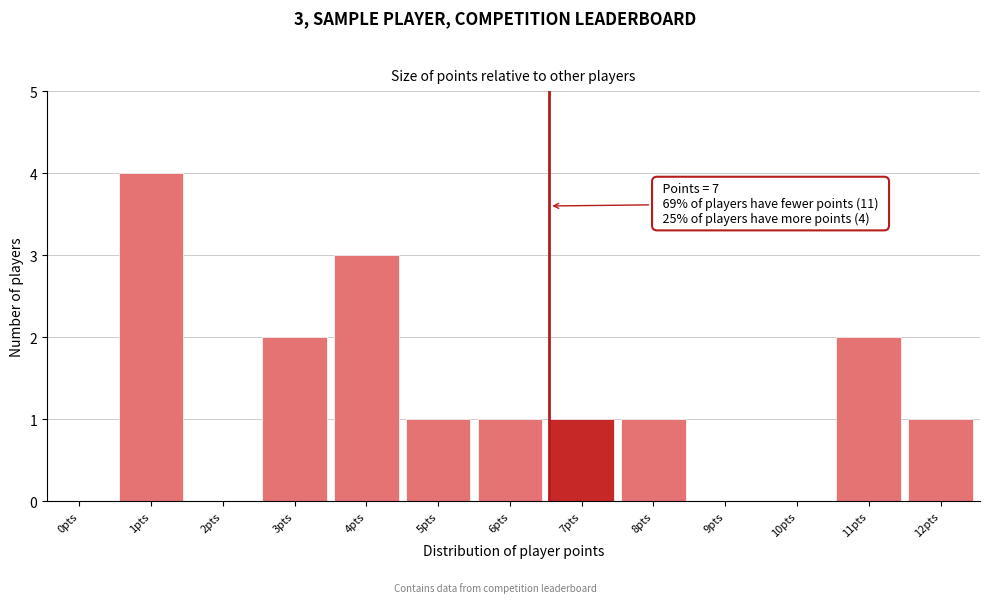

Reading left to right, extract all data points from this chart.

0pts=0	1pts=4	2pts=0	3pts=2	4pts=3	5pts=1	6pts=1	7pts=1	8pts=1	9pts=0	10pts=0	11pts=2	12pts=1